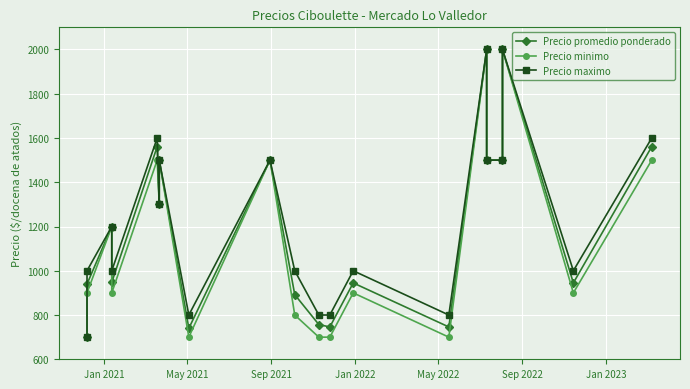

Reading left to right, what are all the values shown in this chart?

Precio promedio ponderado: 700	940	1200	948	1561	1300	1500	740	1500	892	757	746	945	746	2000	1500	1500	2000	945	1561
Precio minimo: 700	900	1200	900	1500	1300	1500	700	1500	800	700	700	900	700	2000	1500	1500	2000	900	1500
Precio maximo: 700	1000	1200	1000	1600	1300	1500	800	1500	1000	800	800	1000	800	2000	1500	1500	2000	1000	1600